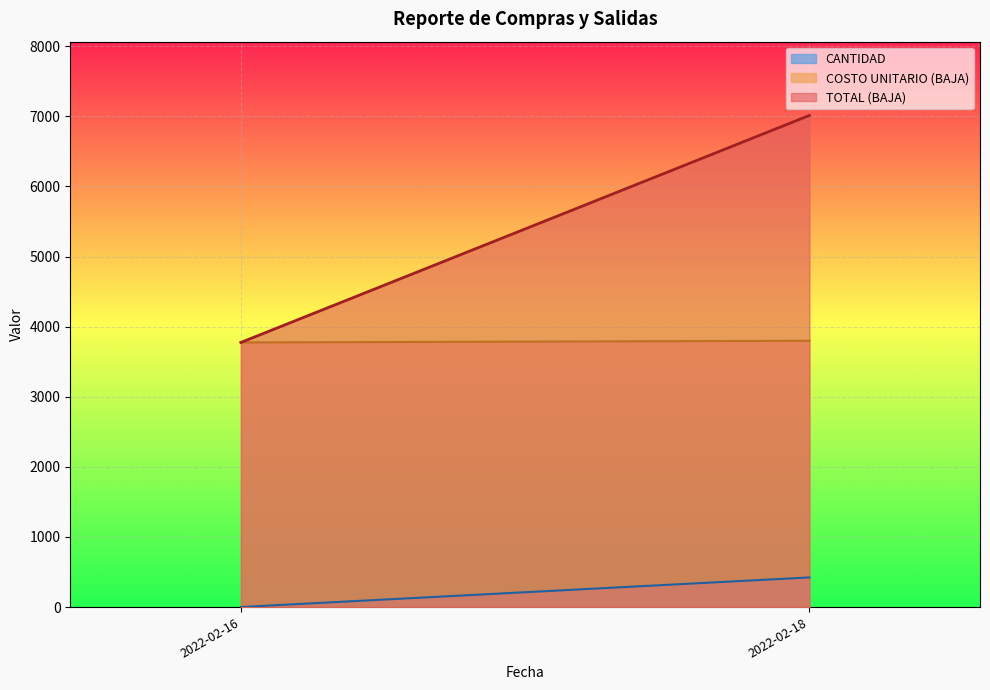

Is the value of CANTIDAD at 2022-02-18 greater than the value of COSTO UNITARIO (BAJA) at 2022-02-16?

No